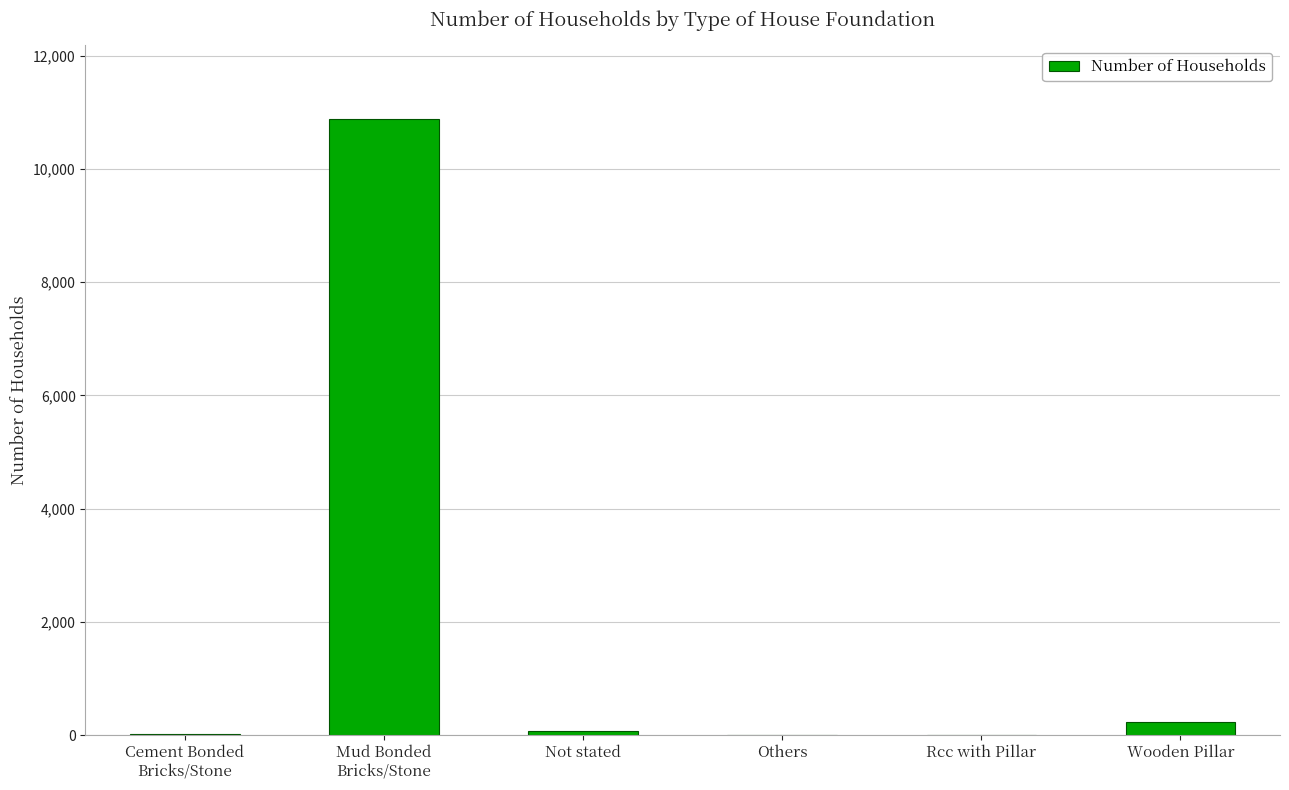

Between Rcc with Pillar and Wooden Pillar, which is larger?

Wooden Pillar